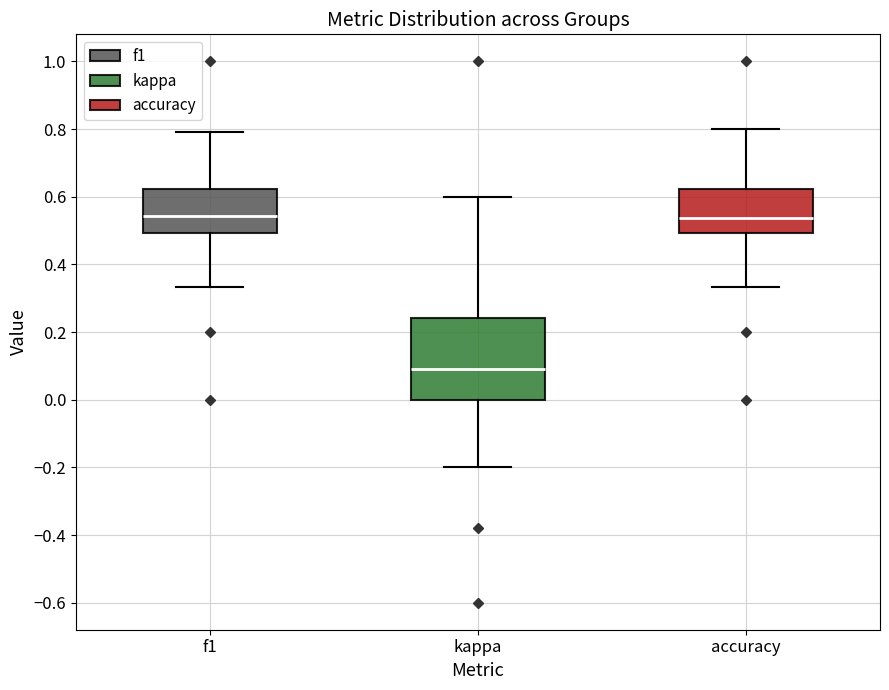

Reading left to right, transcribe this box plot: for each box, give where its median line is, the range the box spans, and where its two whiskers end, as read against the y-axis. The values are not printed on the chart, so give them approximately, as read against the axis.

f1: median 0.54, box 0.50 to 0.62, whiskers 0.34 to 0.80
kappa: median 0.10, box 0.00 to 0.24, whiskers -0.20 to 0.60
accuracy: median 0.54, box 0.50 to 0.62, whiskers 0.34 to 0.80